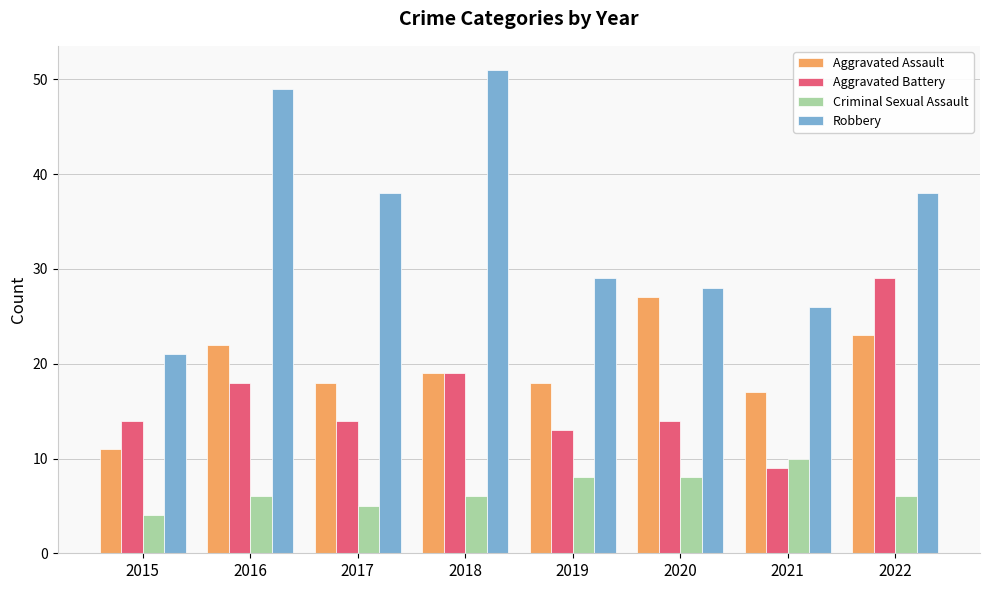

What are all the series names shown in the legend?

Aggravated Assault, Aggravated Battery, Criminal Sexual Assault, Robbery